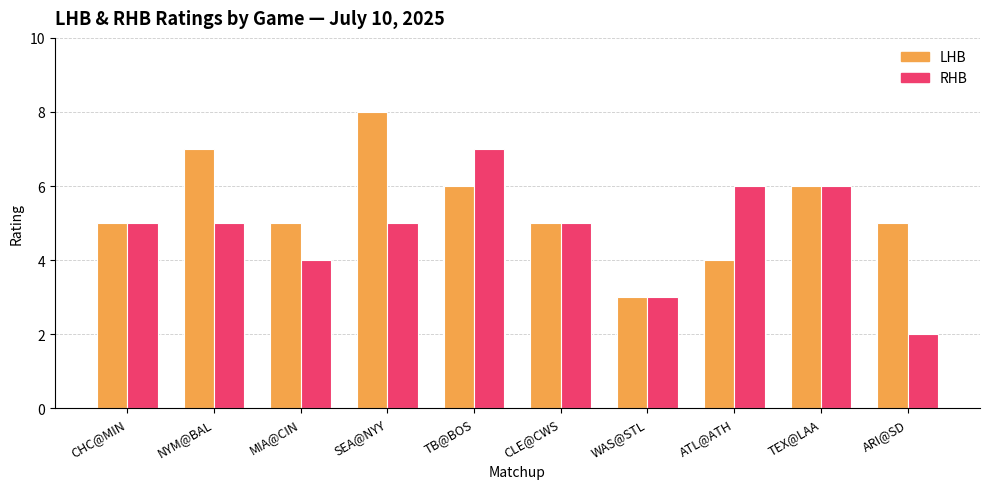

Read the LHB value at TB@BOS.

6